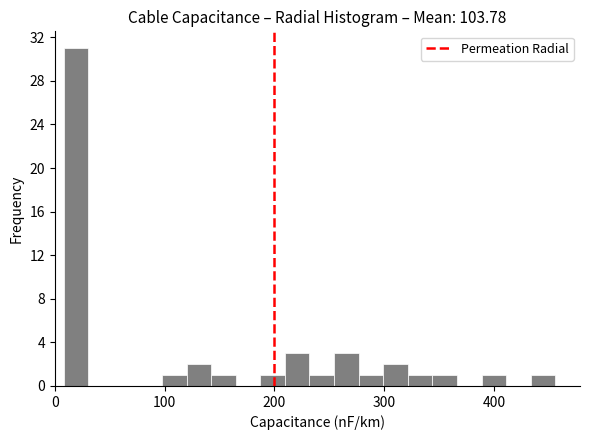

Around what value on the x-axis is the tallest bar? Give the approximate position of its centre, as read against the axis.

20